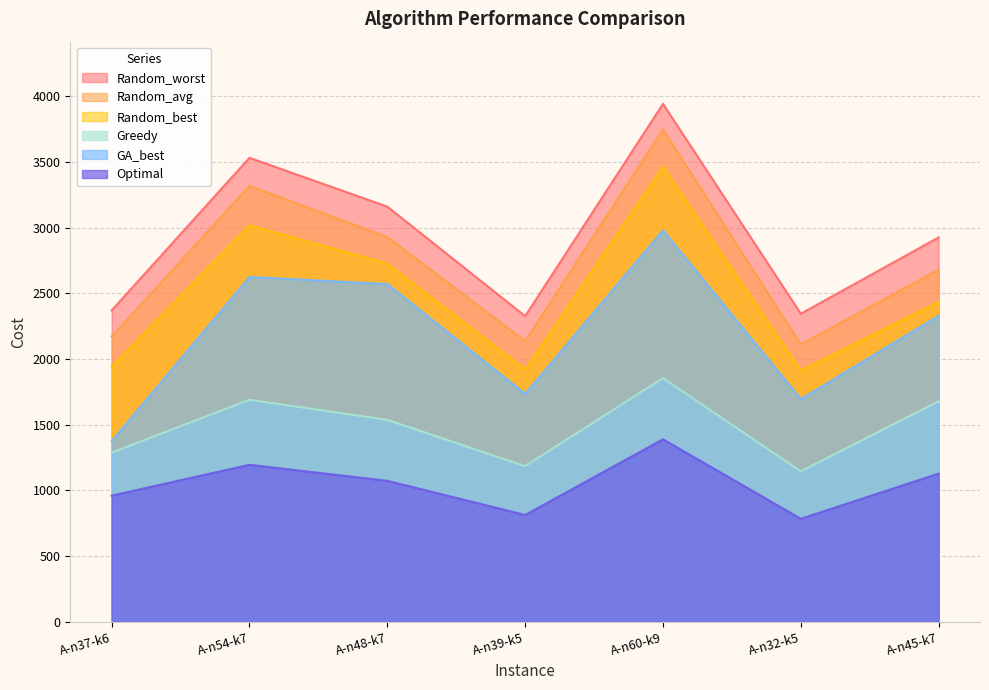

At which label does Random_worst reach its minimum?

A-n39-k5